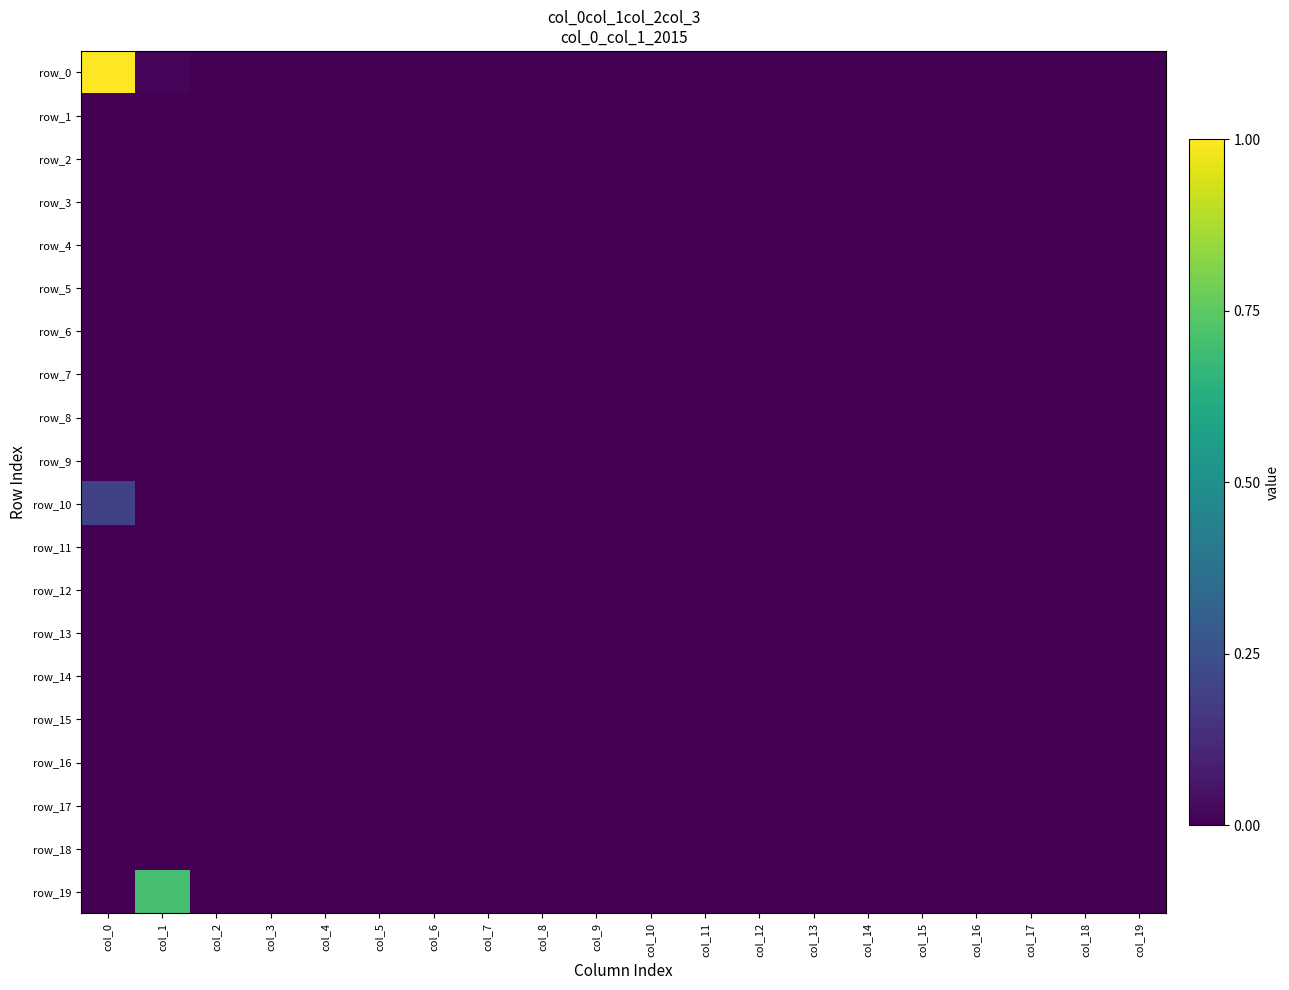

At col_6, list the series in order from smallest to largest.

row_0, row_1, row_2, row_3, row_4, row_5, row_6, row_7, row_8, row_9, row_10, row_11, row_12, row_13, row_14, row_15, row_16, row_17, row_18, row_19